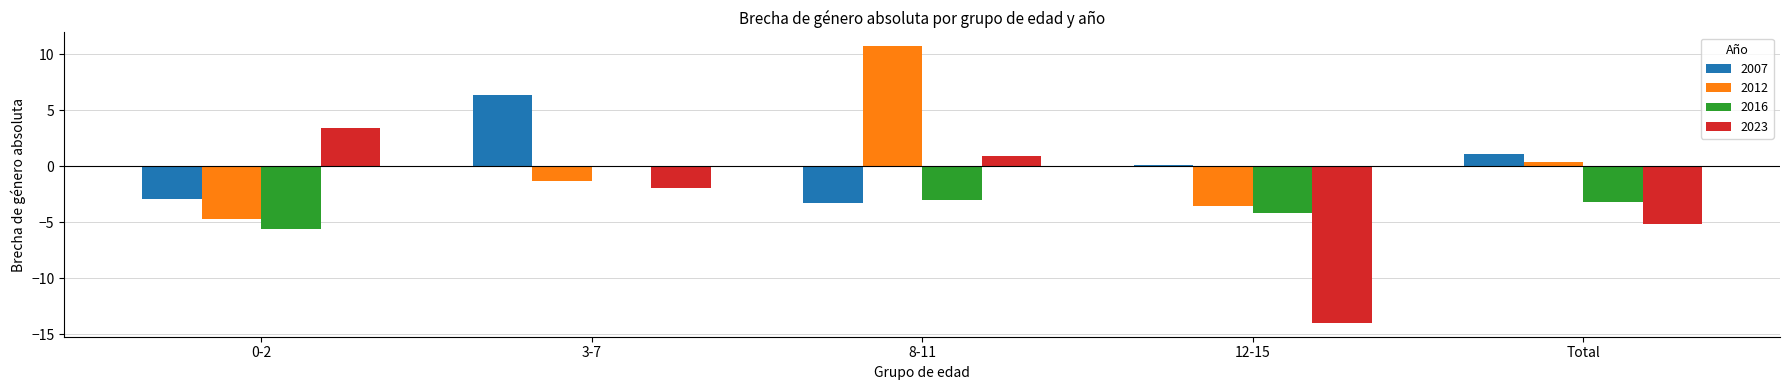

Are the bars grouped side by side (vs. stacked)?

Yes